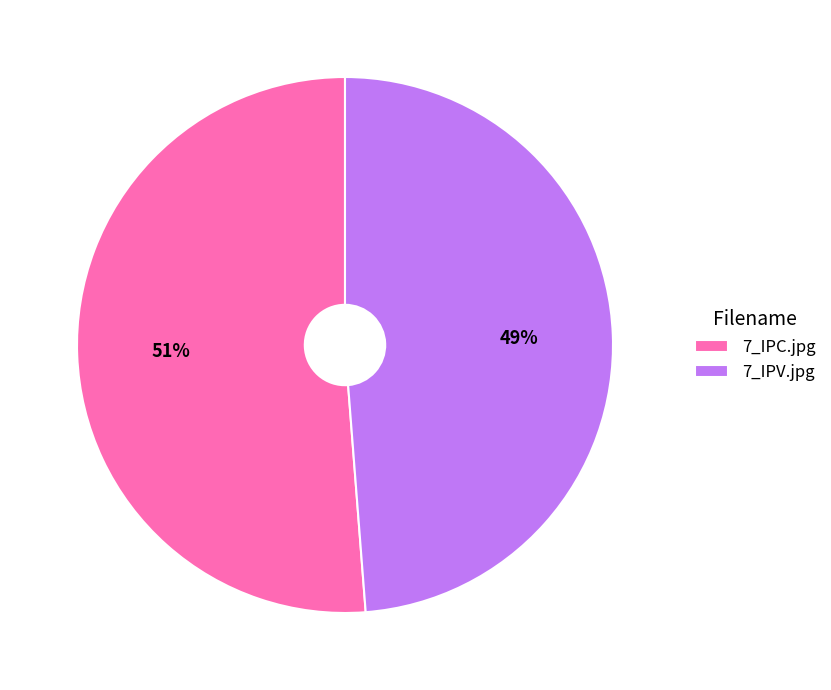

What is the ratio of the value at 7_IPV.jpg to the value at 7_IPC.jpg?

1.0